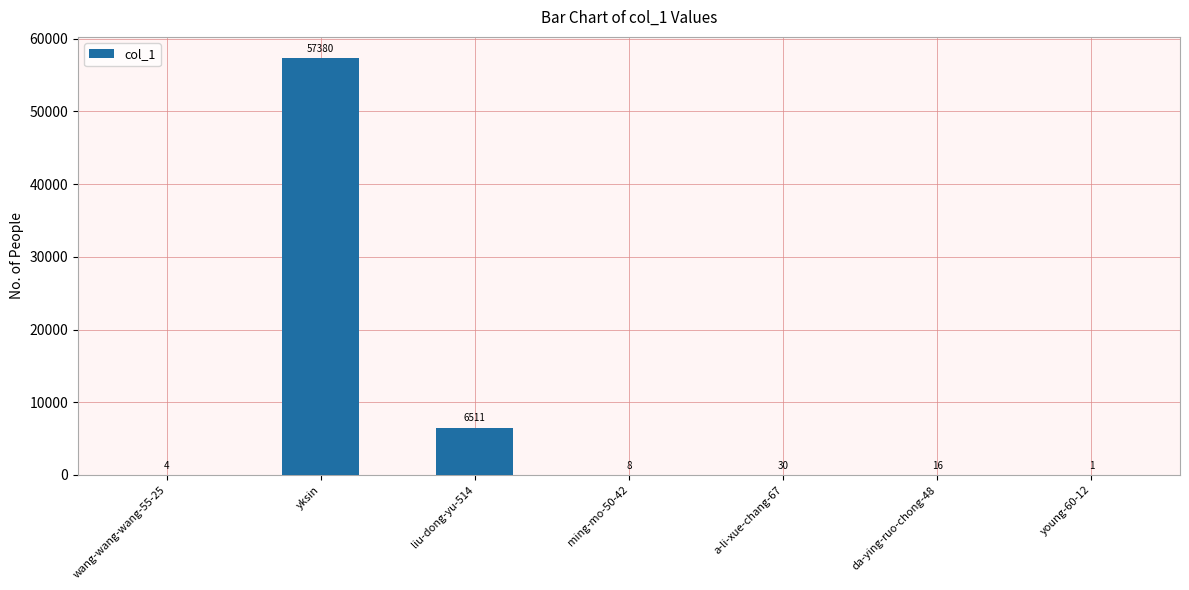

At which category does the chart reach its peak across all series?

yksin